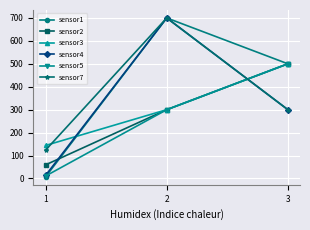

What is the difference between the sensor5 values at 1 and 3?

489.2